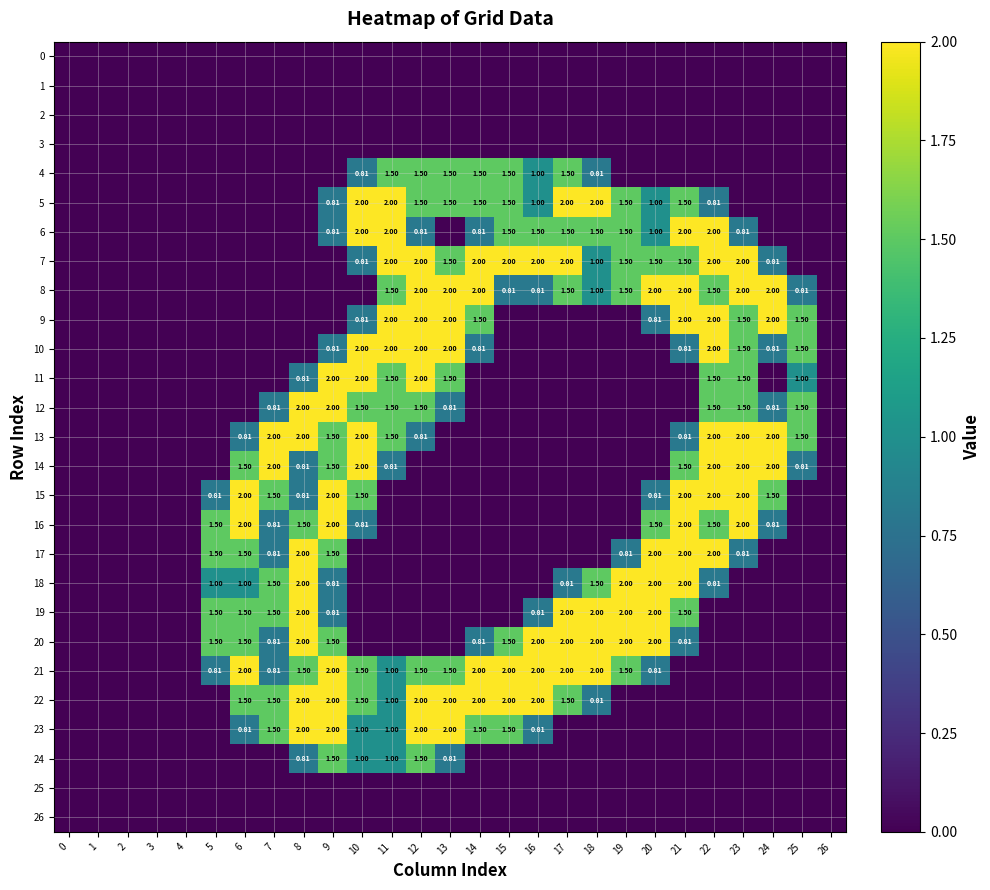

Is the value of 22 at 14 greater than the value of 5 at 12?

Yes